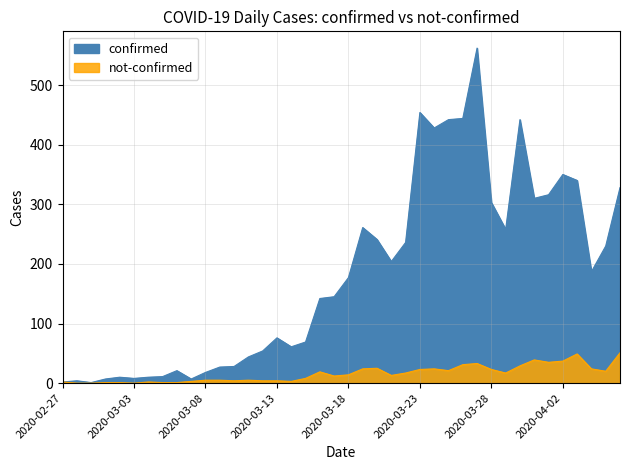

Between 2020-03-04 and 2020-03-16, which series saw the biggest shift?

confirmed